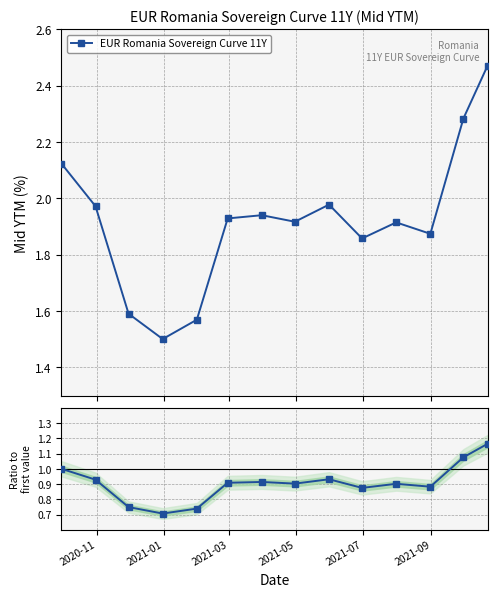

How many lines are shown in the chart?

1